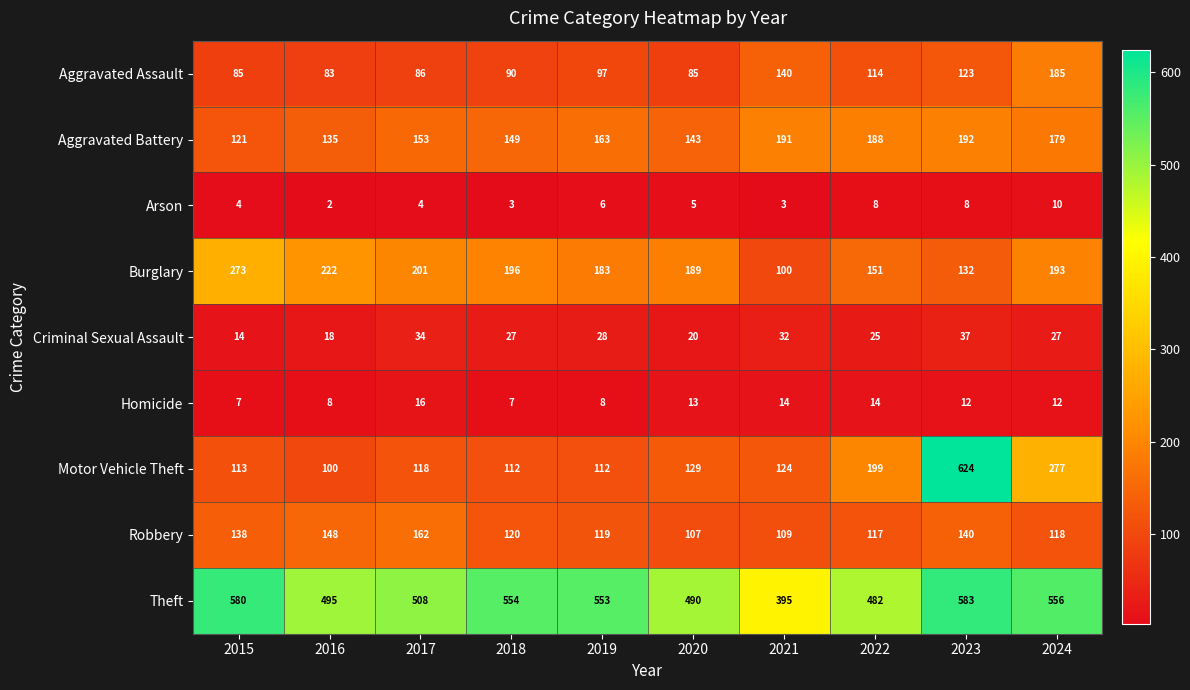

List the series in order of their peak value, lowest first.

Arson, Homicide, Criminal Sexual Assault, Robbery, Aggravated Assault, Aggravated Battery, Burglary, Theft, Motor Vehicle Theft